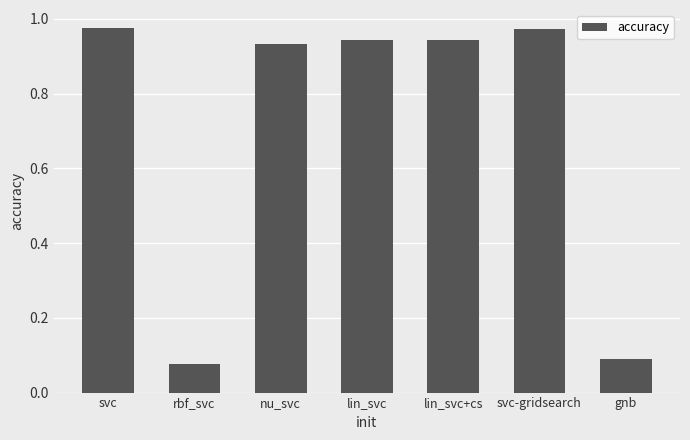

The value at lin_svc is 1.4. True or false?

False